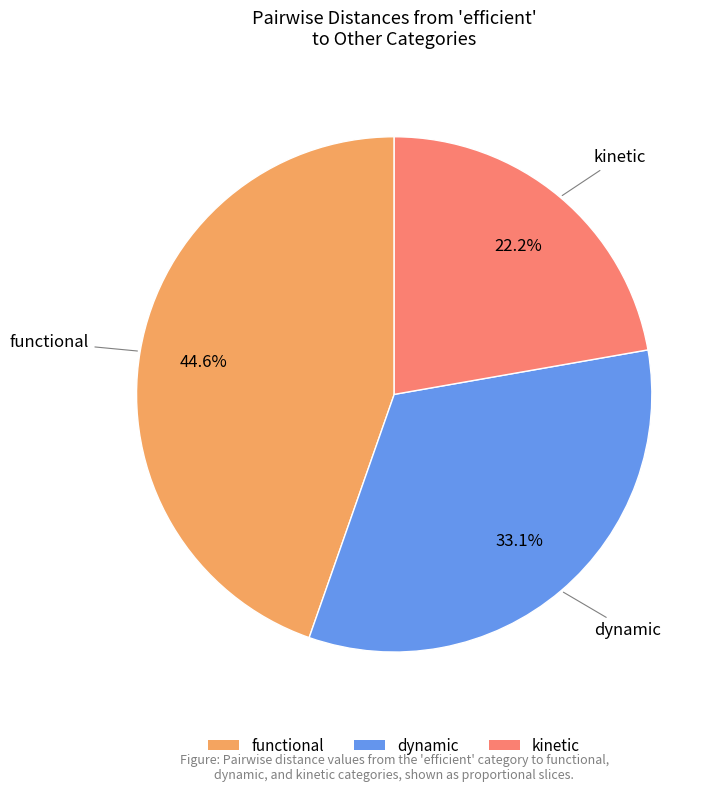

What is the largest slice in the pie chart?

functional